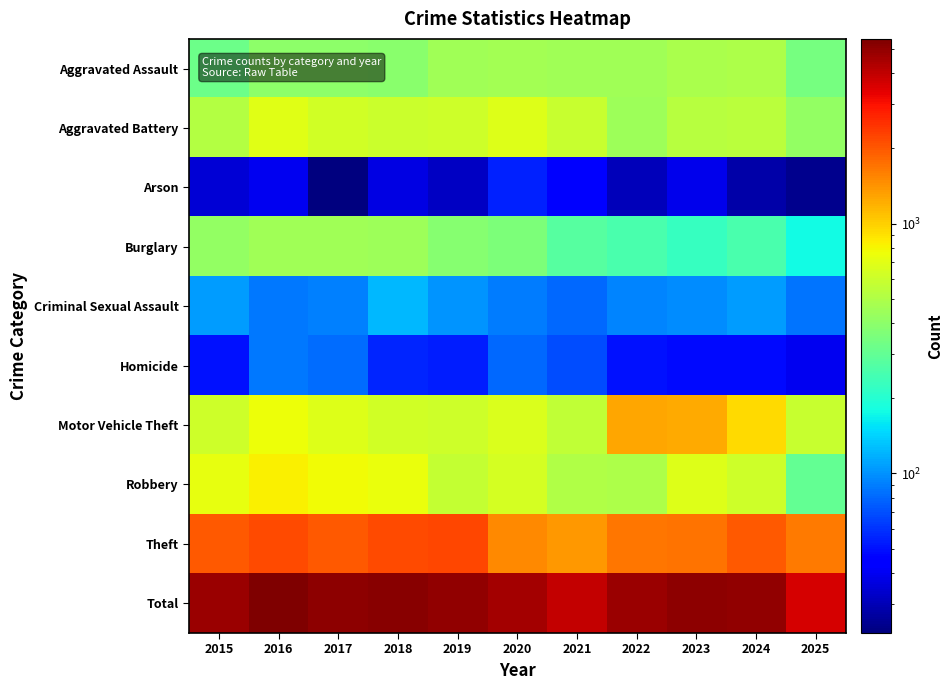

Between 2020 and 2021, which series saw the biggest shift?

Total